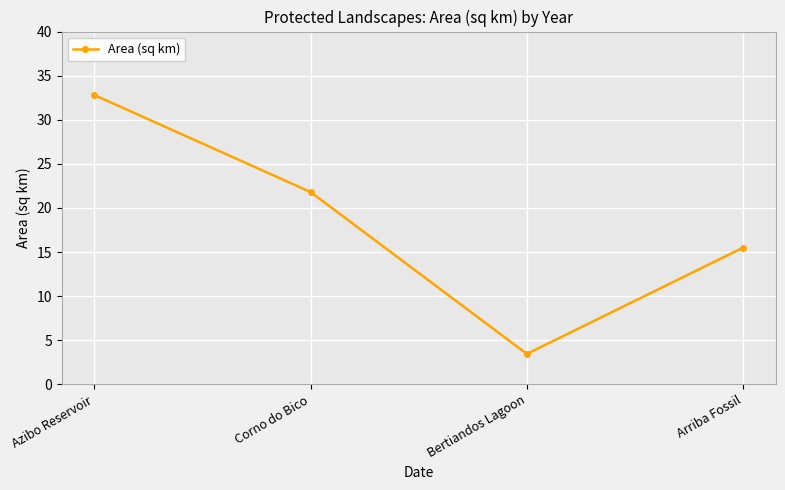

Does the chart have visible grid lines?

Yes